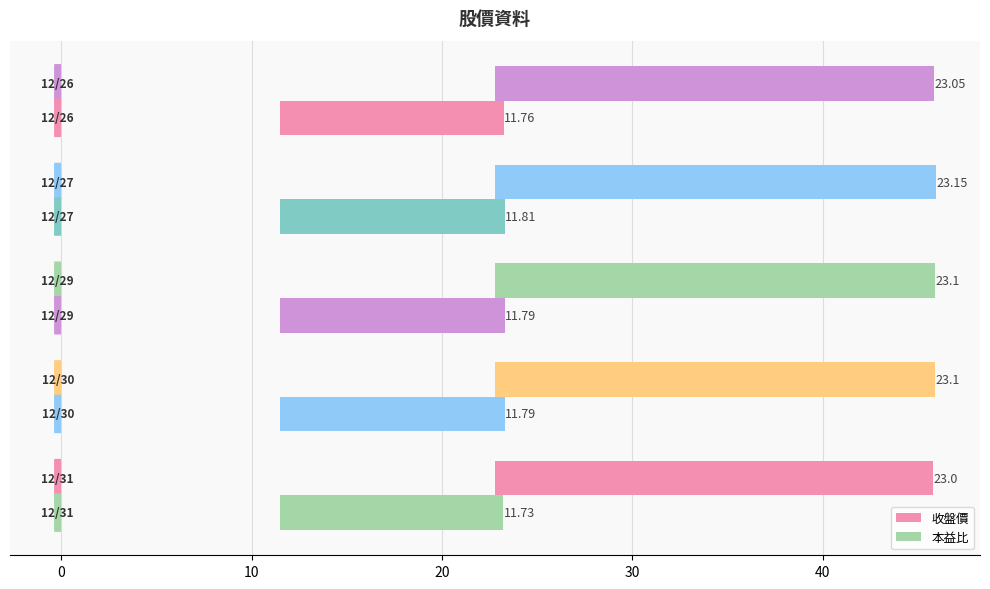

Reading left to right, transcribe all the data shown in this chart.

收盤價: 23.0	23.1	23.1	23.2	23.1
本益比: 11.7	11.8	11.8	11.8	11.8